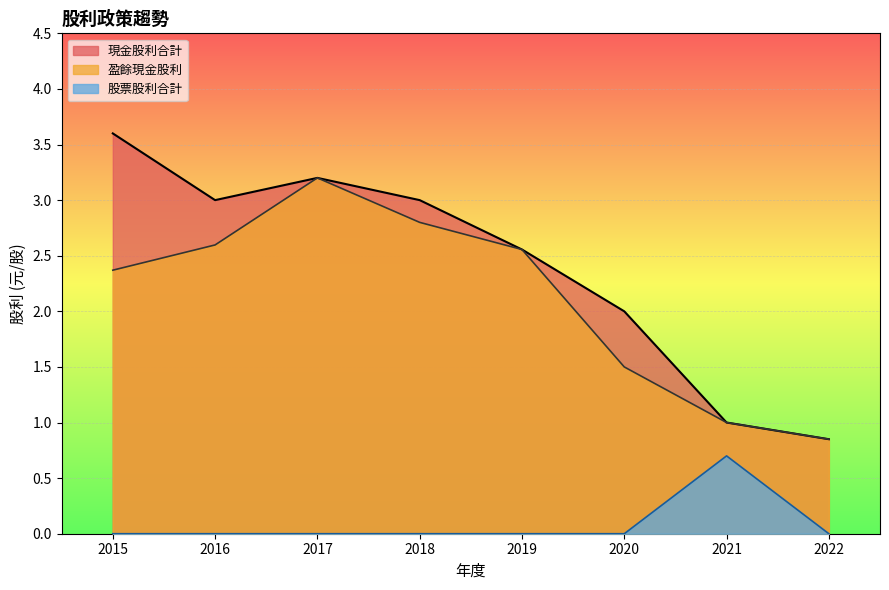

Between 2021 and 2018, which series saw the biggest shift?

現金股利合計